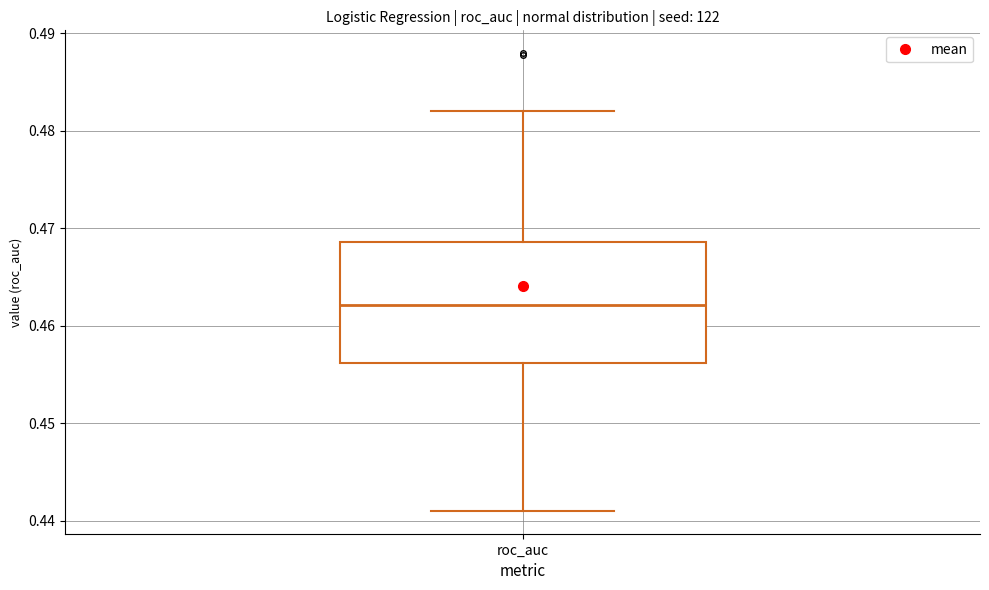

Transcribe this box plot: give where the median line is, the range the box spans, and where the two whiskers end, as read against the y-axis. The values are not printed on the chart, so give them approximately, as read against the axis.

median 0.462, box 0.456 to 0.469, whiskers 0.441 to 0.482